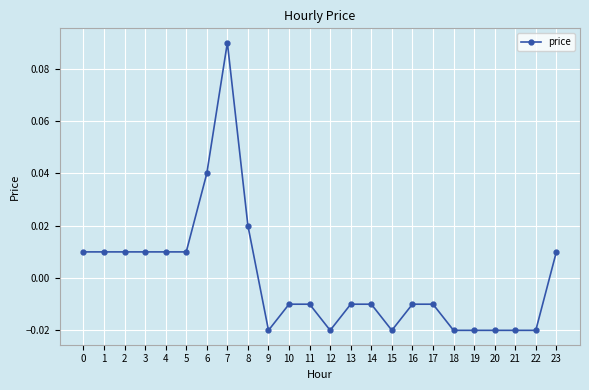

At which category does the chart reach its peak across all series?

7